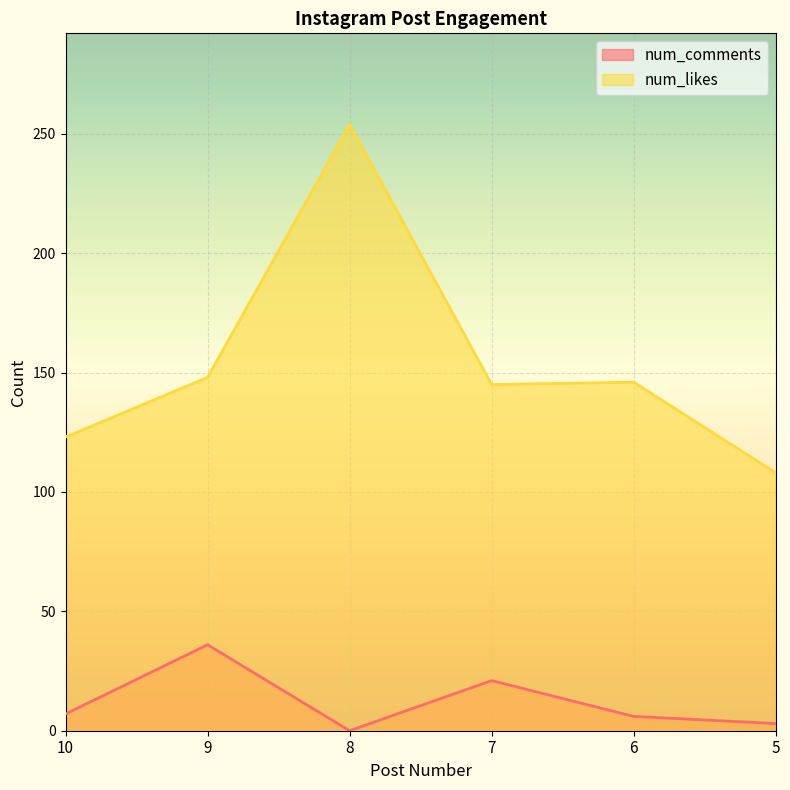

What is the average value of the num_comments series?

12